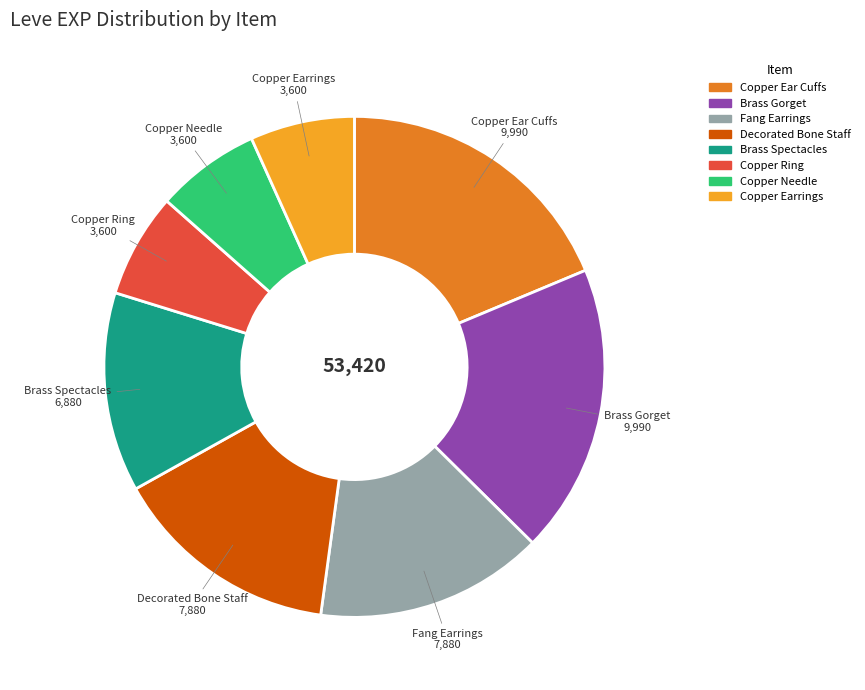

Is there a majority slice in this chart?

No